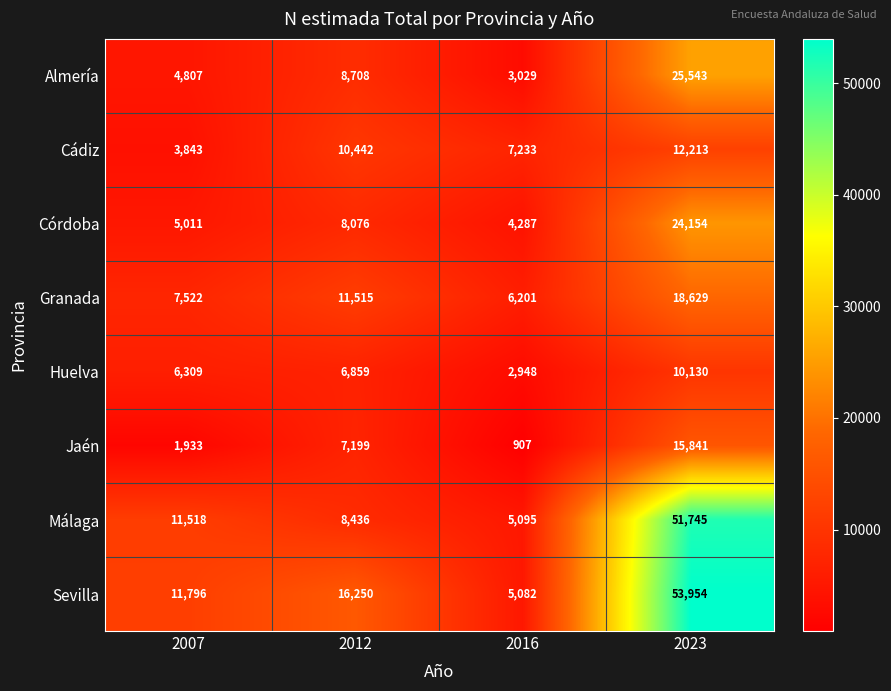

Which series has the largest total across all categories?

Sevilla